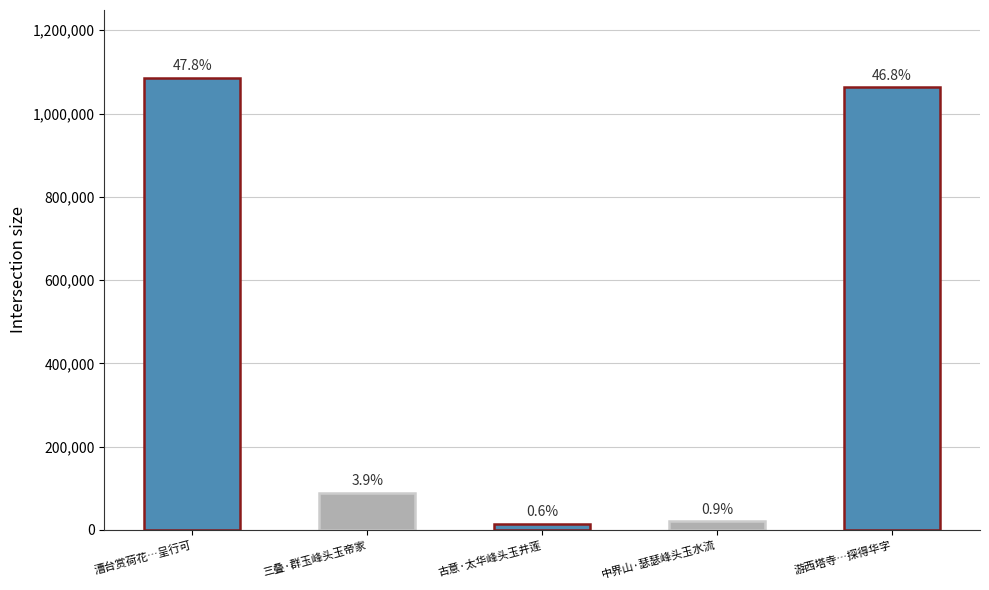

How many bars are there in total?

5